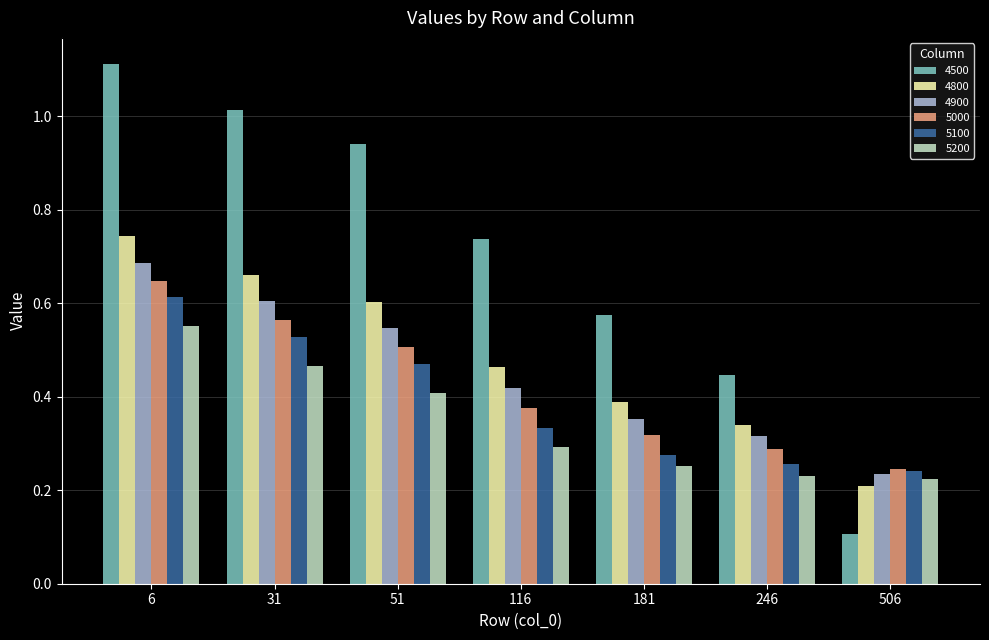

What is the sum of the 4500 values at 31 and 116?

1.8